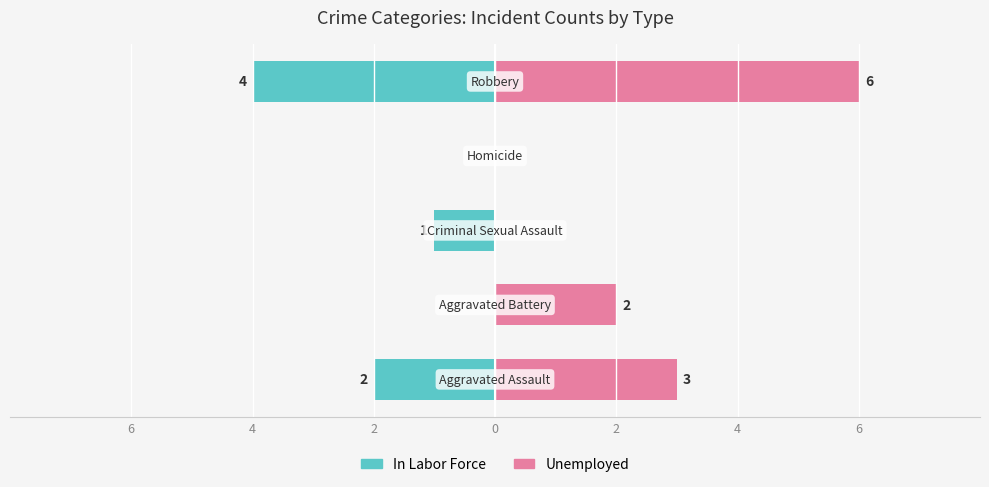

Rank the series at 2 from lowest to highest value.

In Labor Force, Unemployed